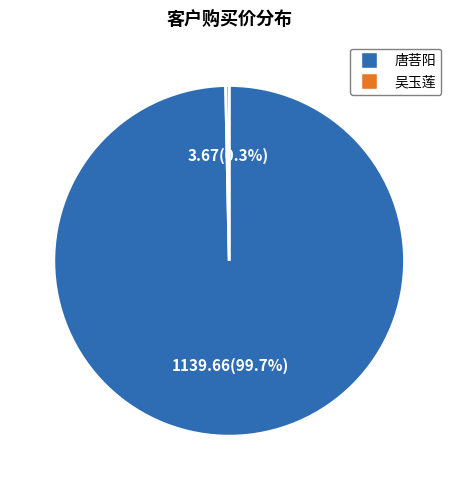

To the nearest percent, what is the difference between the largest and smallest slice percentages?

99%